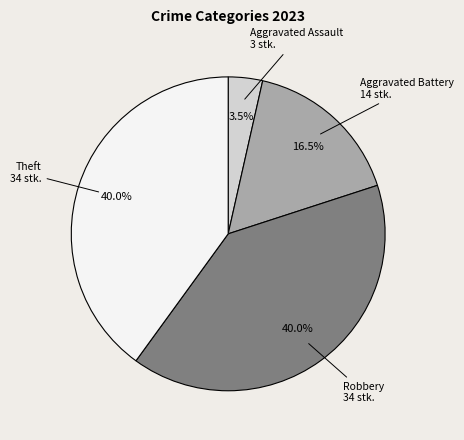

Is there a majority slice in this chart?

No